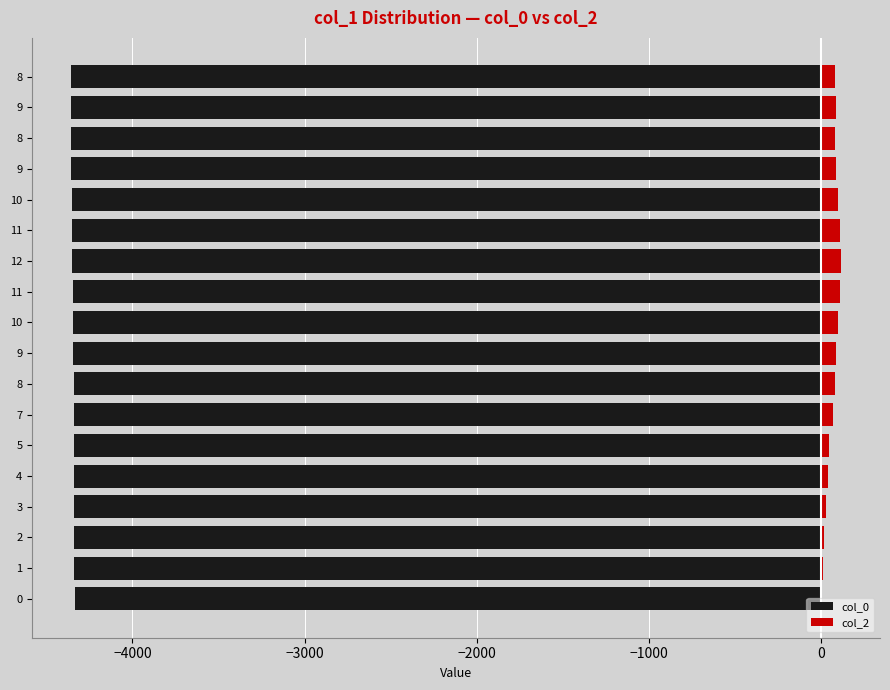

What is the highest value of the col_2 series?

120.0